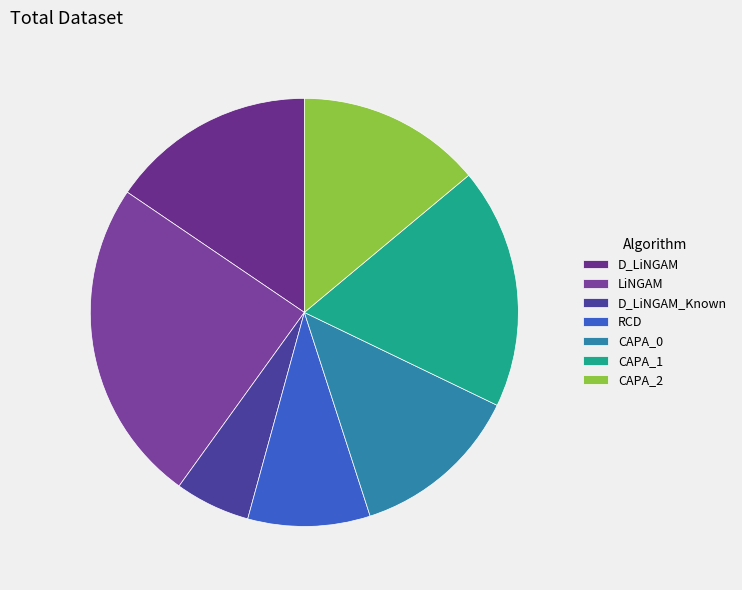

Rank the categories by value from highest to lowest.

LiNGAM, CAPA_1, D_LiNGAM, CAPA_2, CAPA_0, RCD, D_LiNGAM_Known